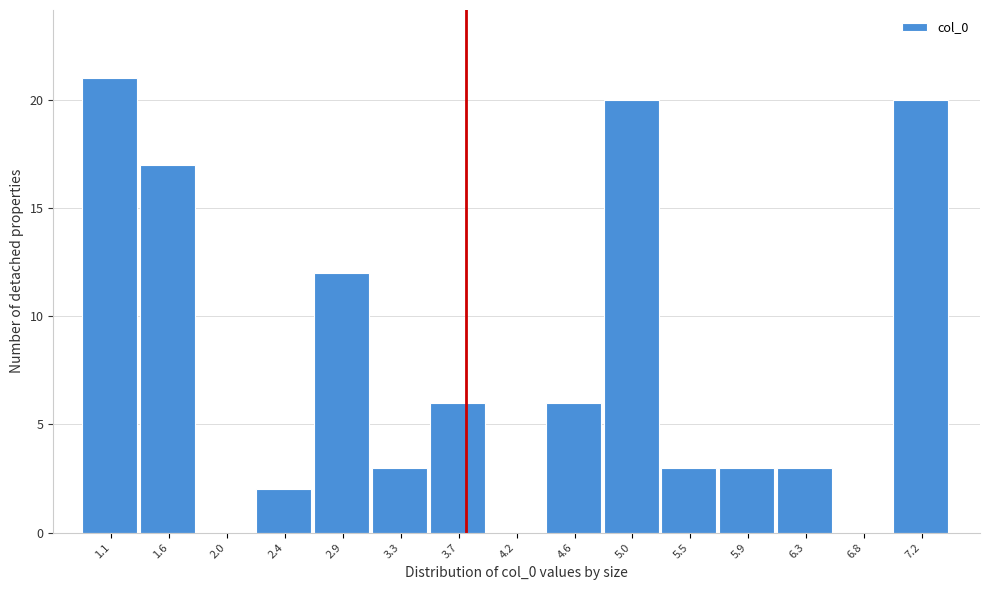

Reading left to right, transcribe all the data shown in this chart.

1.1=21	1.6=17	2.0=0	2.4=2	2.9=12	3.3=3	3.7=6	4.2=0	4.6=6	5.0=20	5.5=3	5.9=3	6.3=3	6.8=0	7.2=20